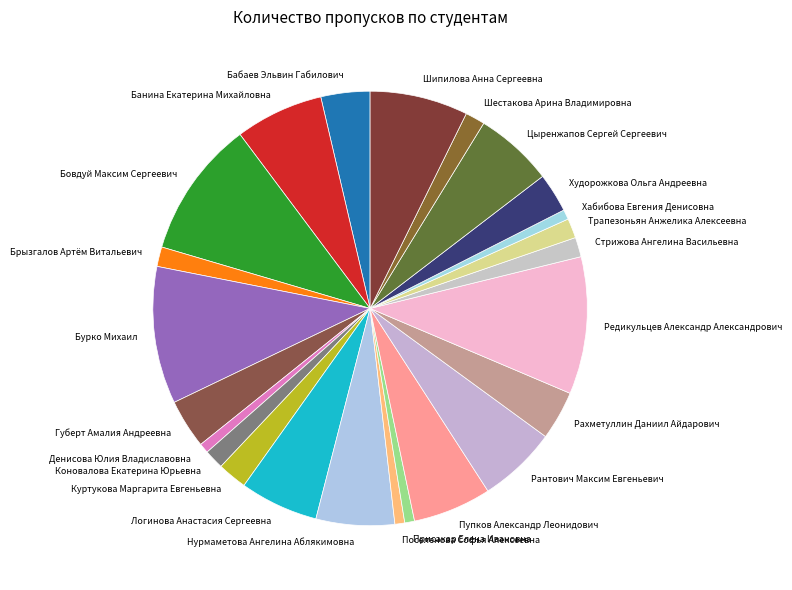

Is it true that Бовдуй Максим Сергеевич is 10% of the pie?

True